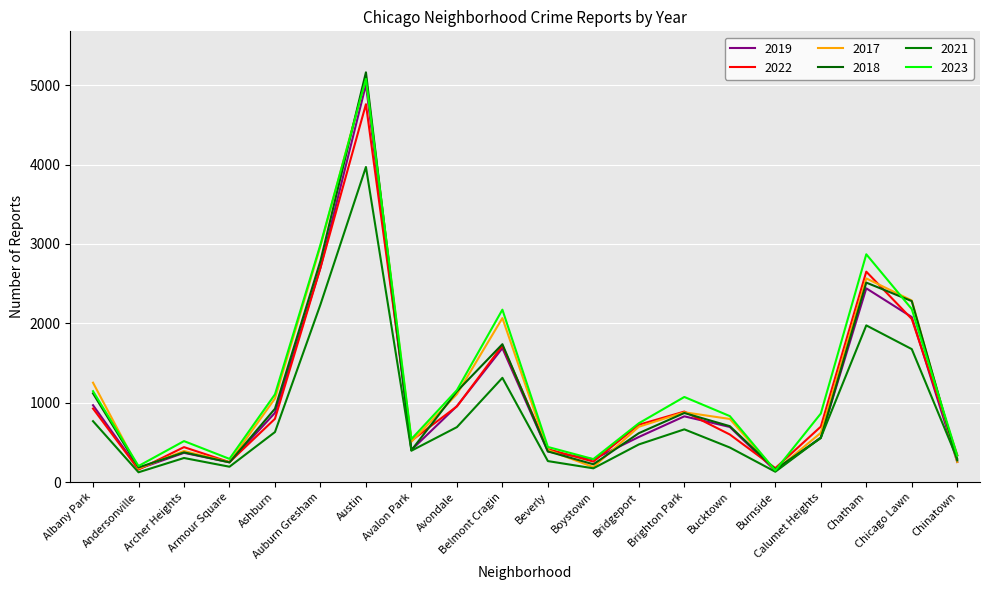

What is the difference between the highest and lowest values at Avondale?

466